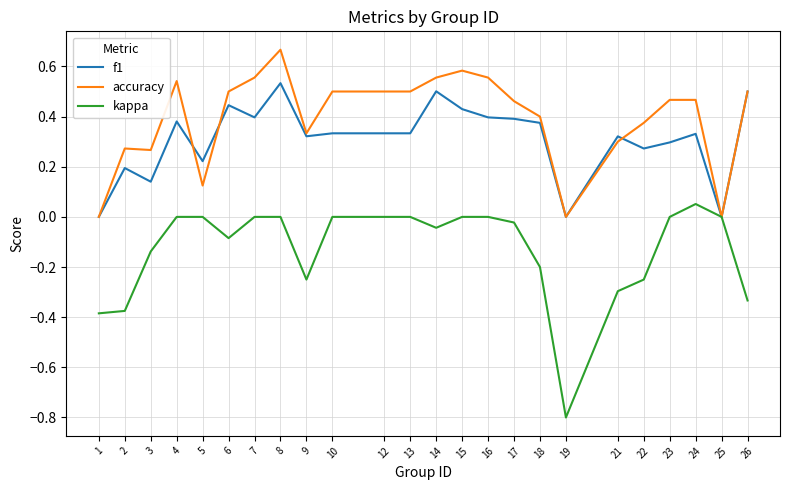

Between 1 and 18, which series saw the biggest shift?

accuracy